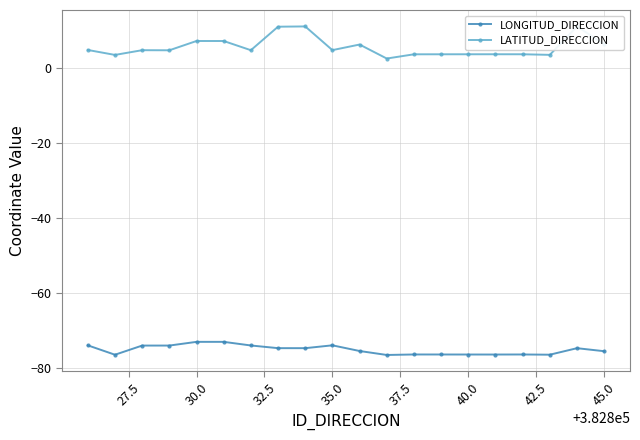

What is the average value of the LATITUD_DIRECCION series?

5.5